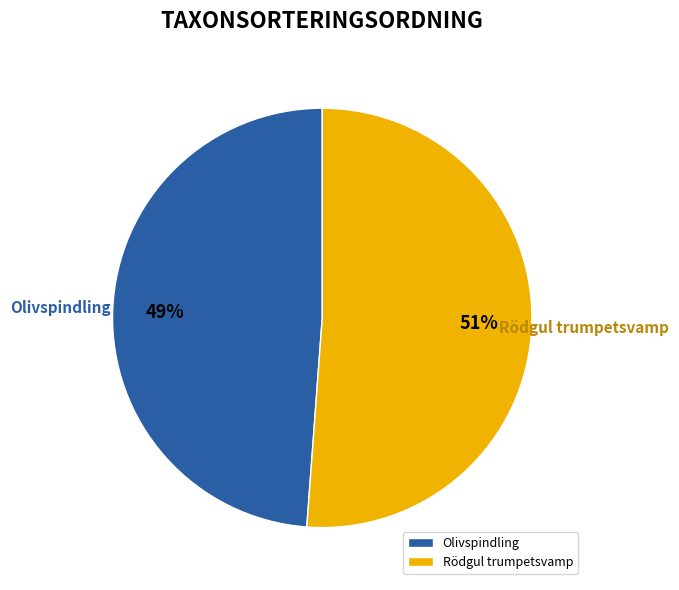

How many slices are in this pie chart?

2